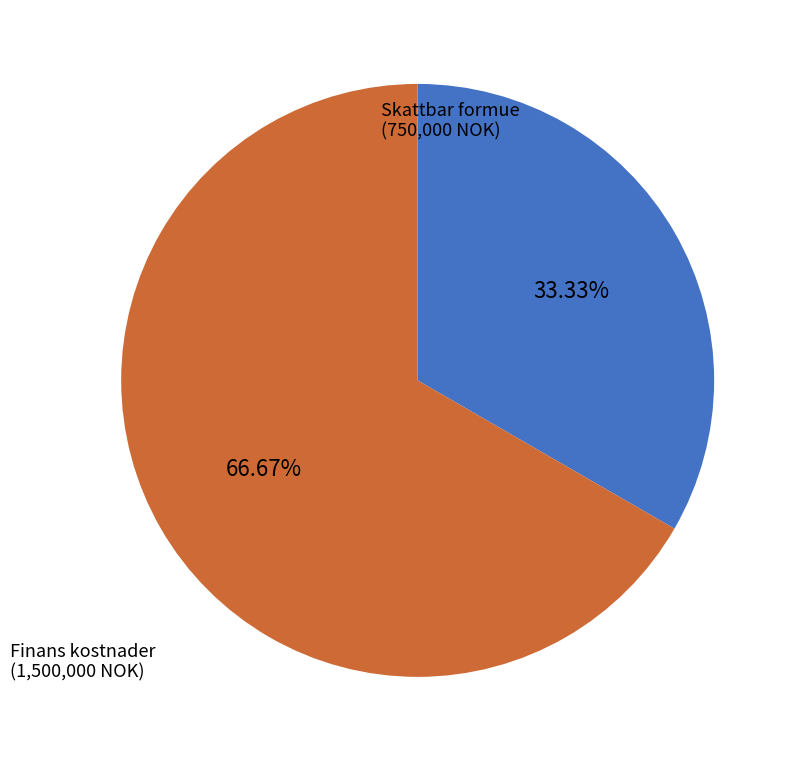

Which category has the smallest portion of the pie?

Skattbar formue (750,000 NOK)